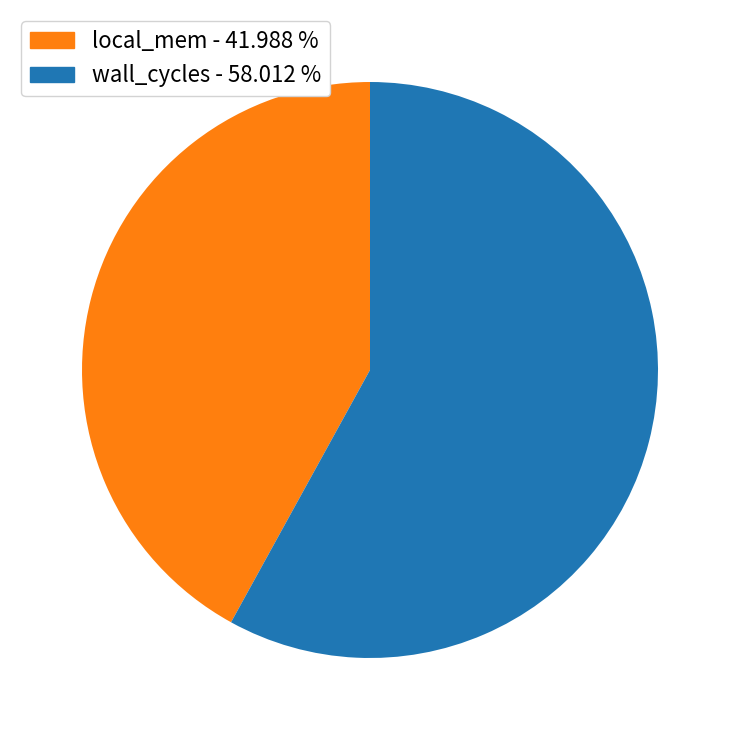

Does any single category account for the majority?

Yes